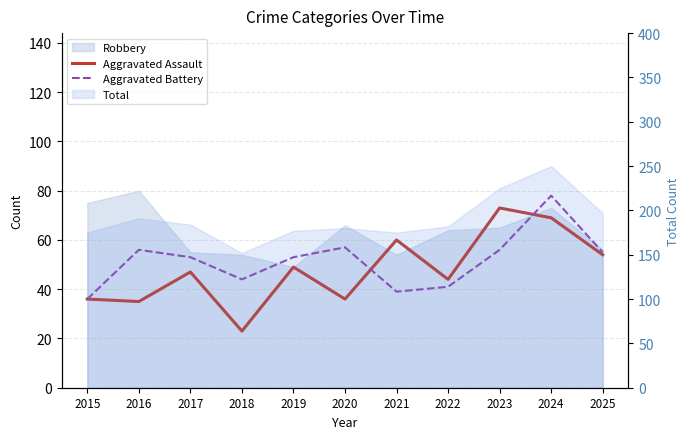

Between 2023 and 2016, which is larger?

2023